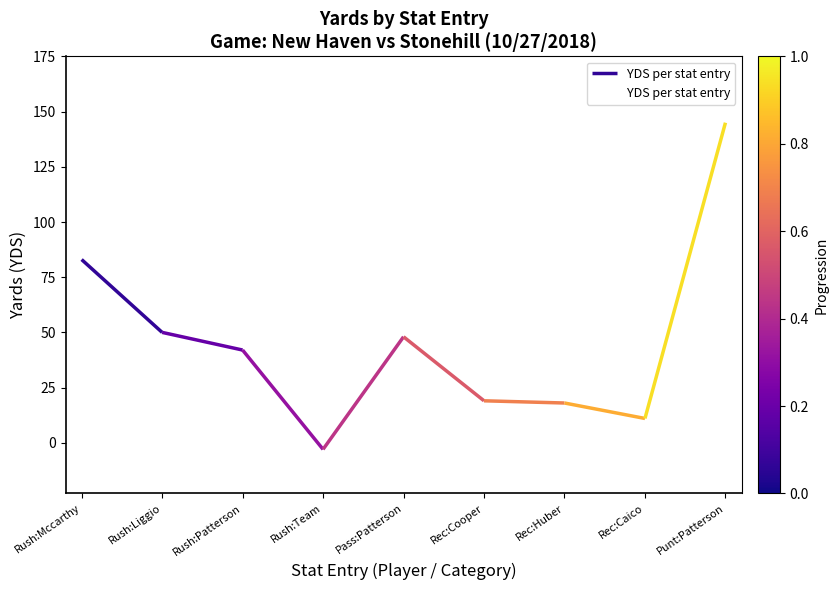

What is the value of the 3rd point from the left?

42